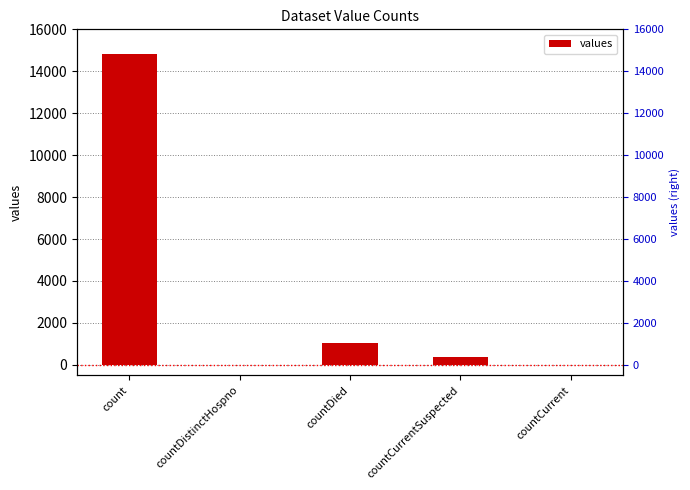

Rank the categories by value from lowest to highest.

countDistinctHospno, countCurrent, countCurrentSuspected, countDied, count